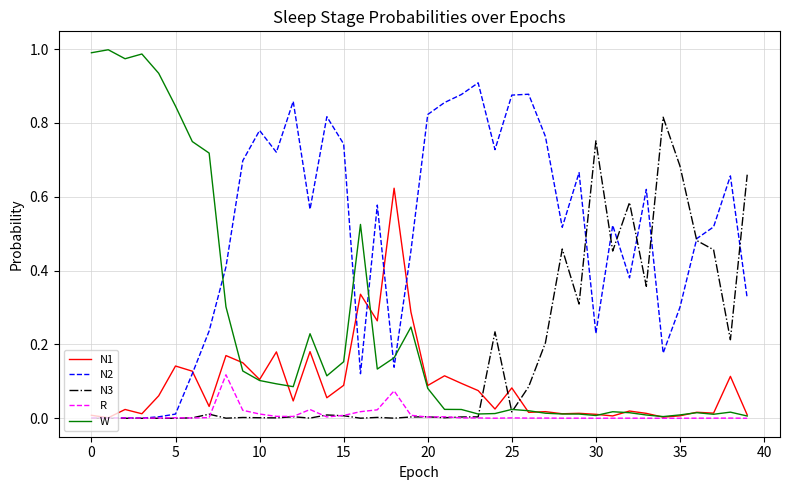

Rank the series by their average value, from lowest to highest.

R, N1, N3, W, N2